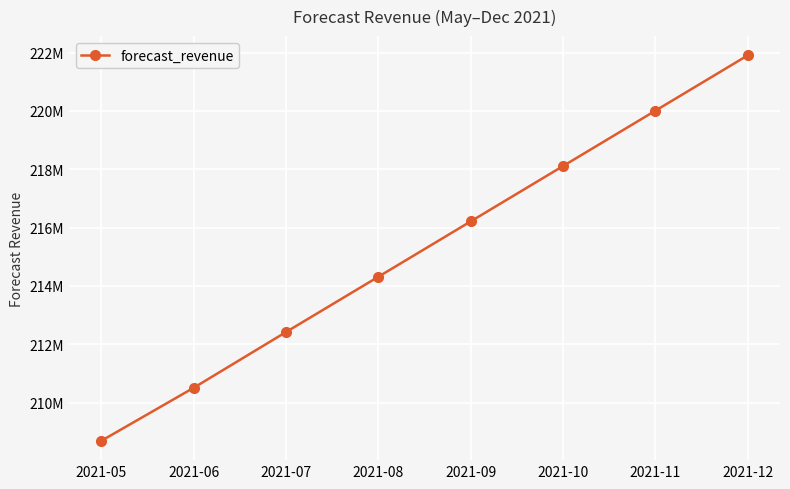

Reading right to left, transcribe all the data shown in this chart.

221906961.4	220008490.6	218110005.1	216211604.2	214312714.6	212416647.1	210504281.2	208686045.5